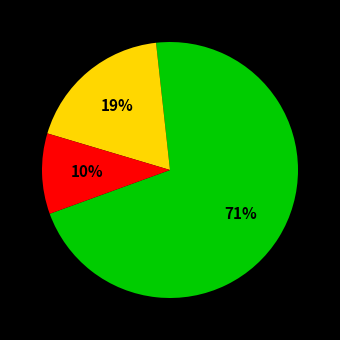

Is there a majority slice in this chart?

Yes